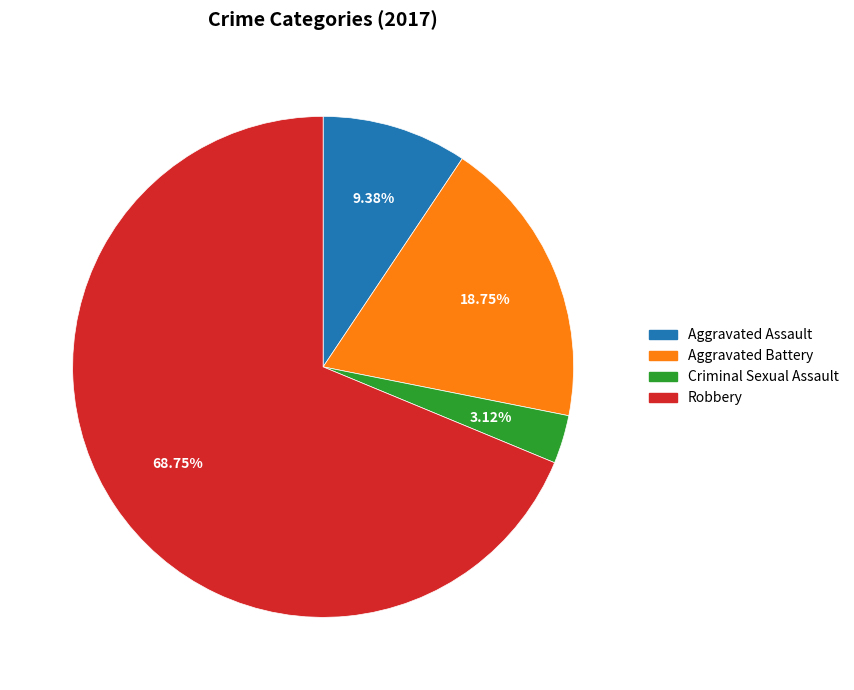

Between Robbery and Aggravated Battery, which is larger?

Robbery